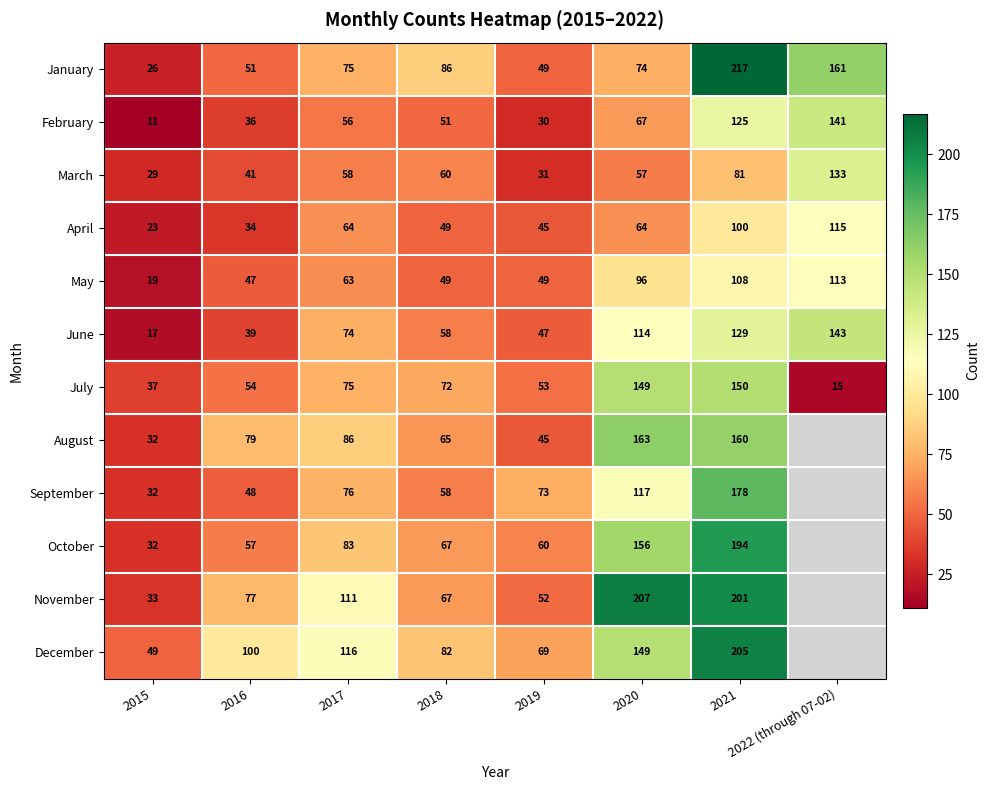

True or false: November has a value of 52 at 2019.

True